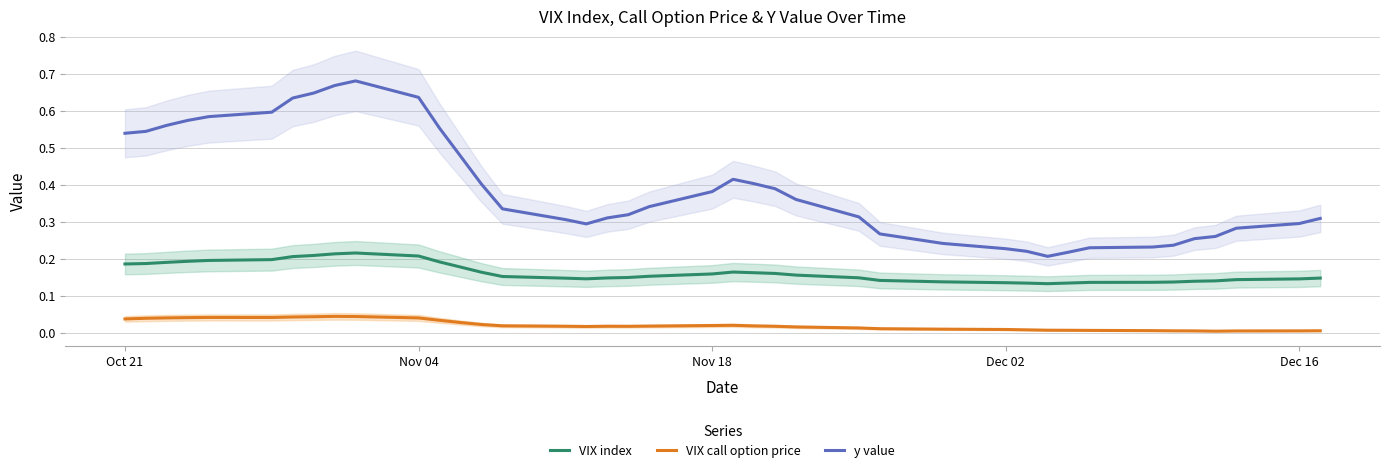

The value of y value at Nov 18 is 0.1. True or false?

False